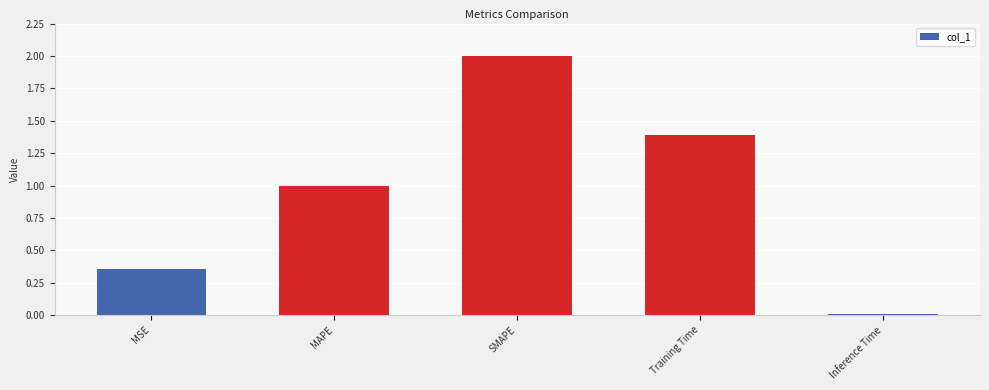

What is the value of the 3rd bar from the left?

2.0